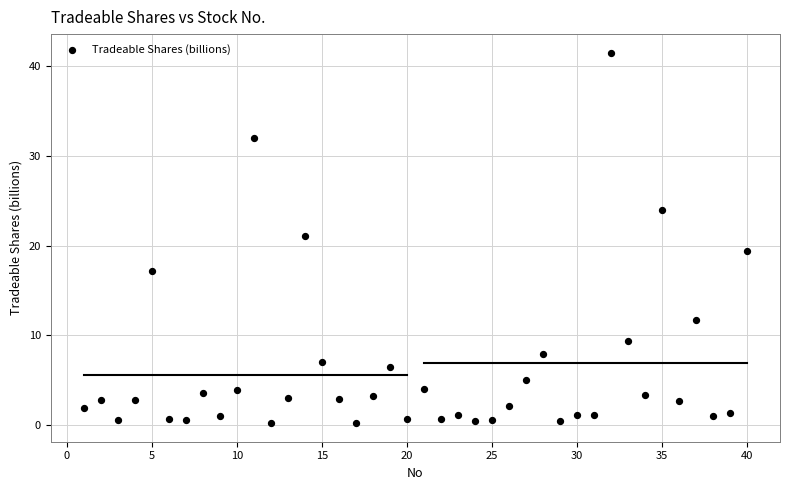

What Y value in the scatter plot is closest to 20?

19.4